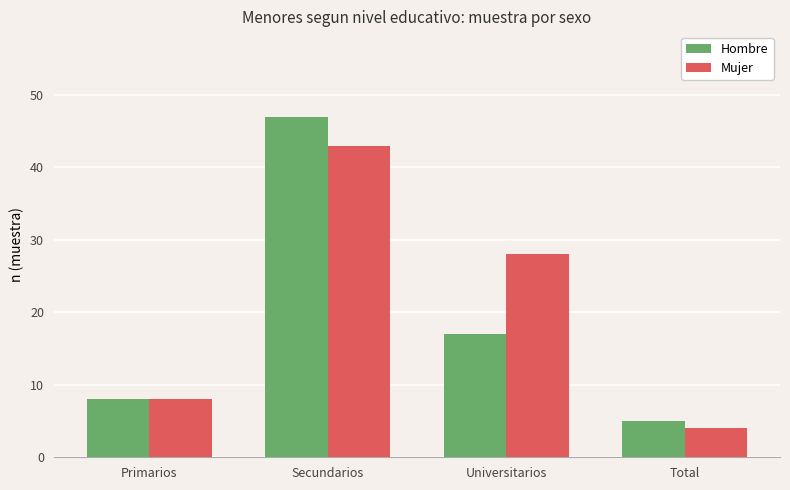

List the series in order of their peak value, highest first.

Hombre, Mujer